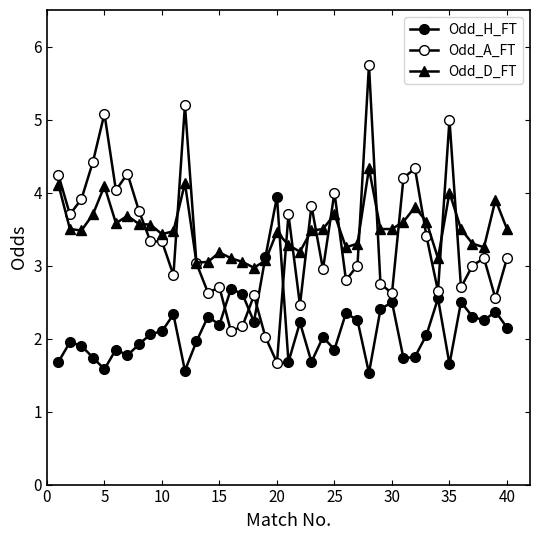

Is this an area chart (filled region under the line)?

No